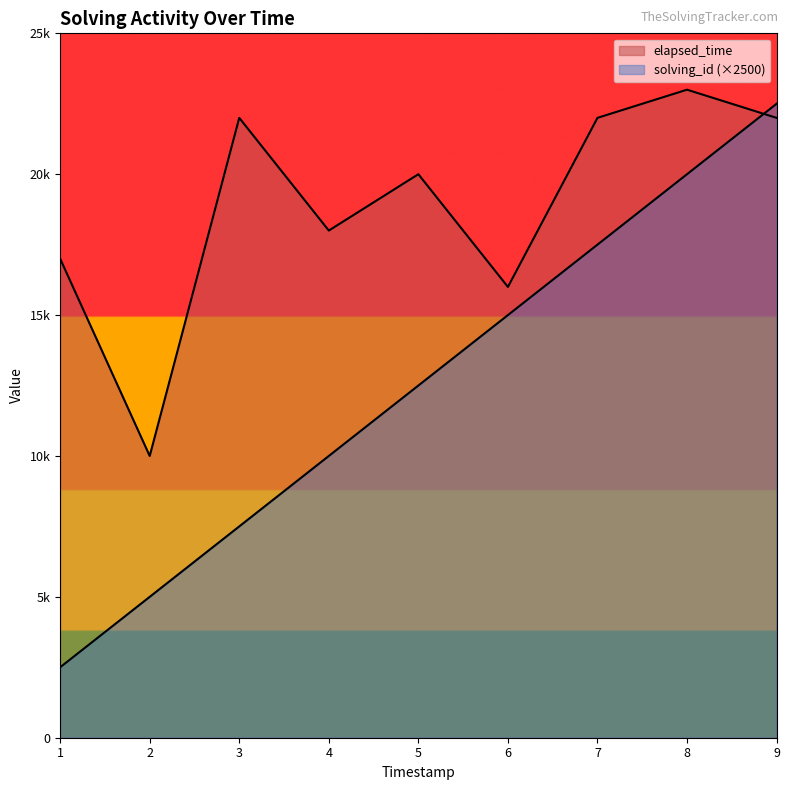

How many categories are shown in the chart?

9